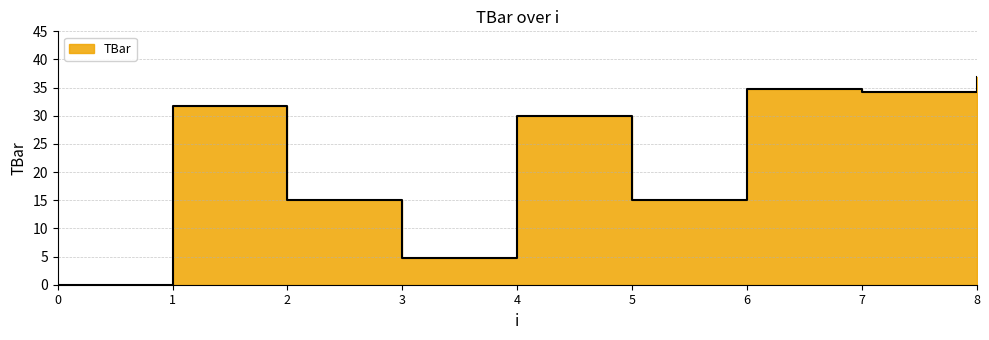

What is the ratio of the value at 8 to the value at 2?

2.5